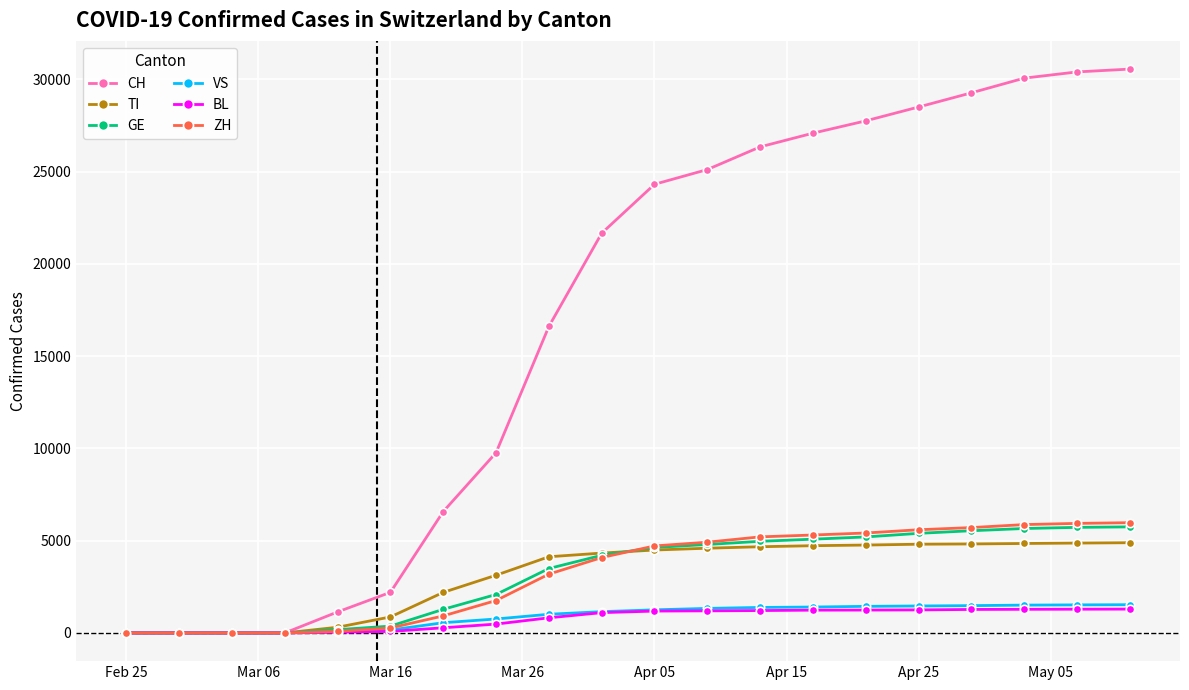

Which series has the widest spread of values?

CH